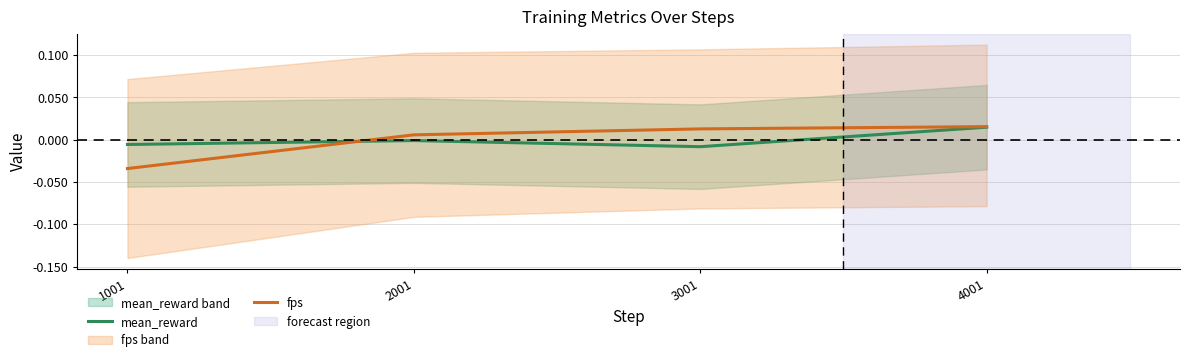

At how many categories does at least one series exceed 0?

3